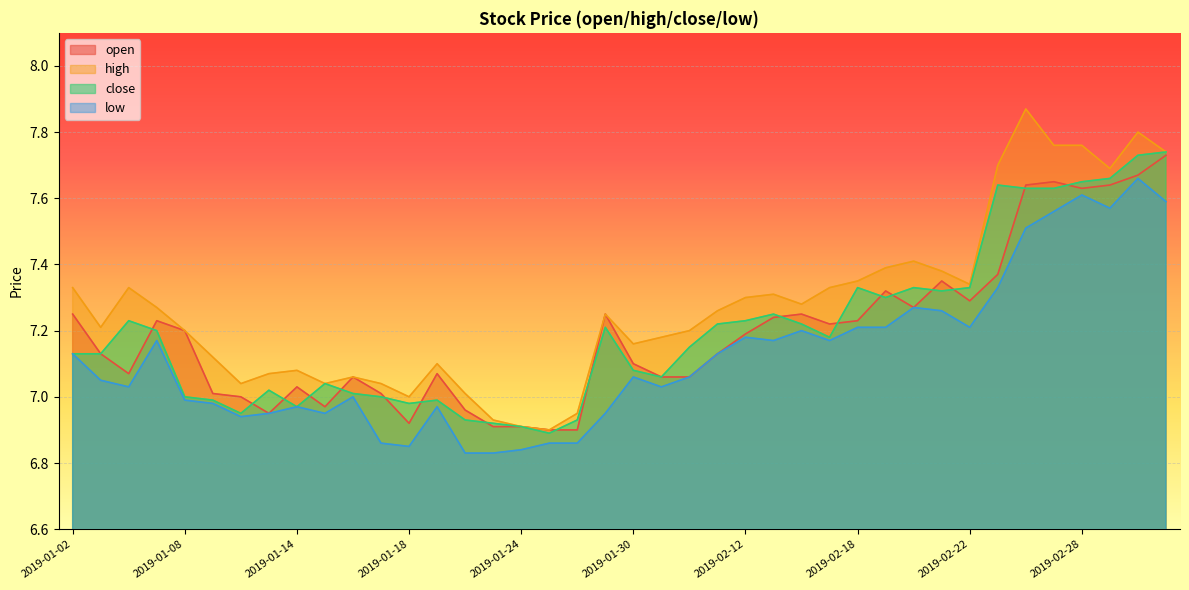

Which has a higher value, 2019-01-30 or 2019-03-04?

2019-03-04